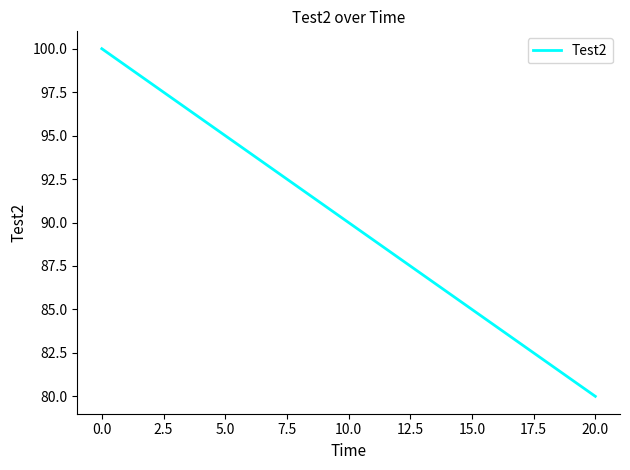

What is the smallest value displayed?

80